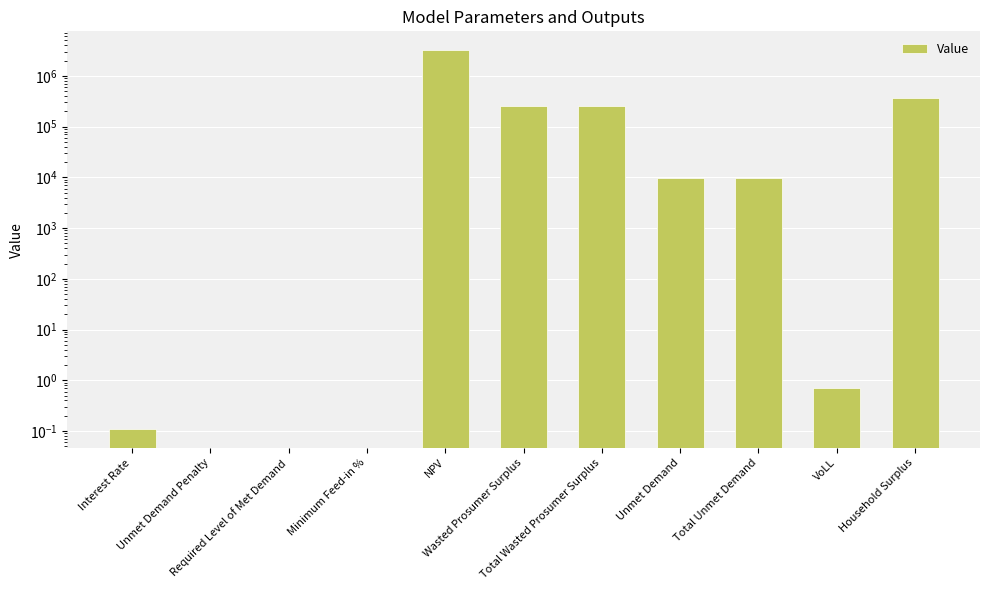

Are the bars grouped side by side (vs. stacked)?

No